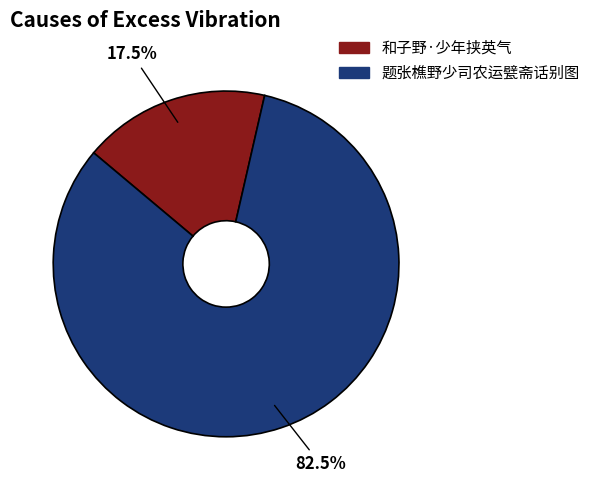

How many slices are in this pie chart?

2